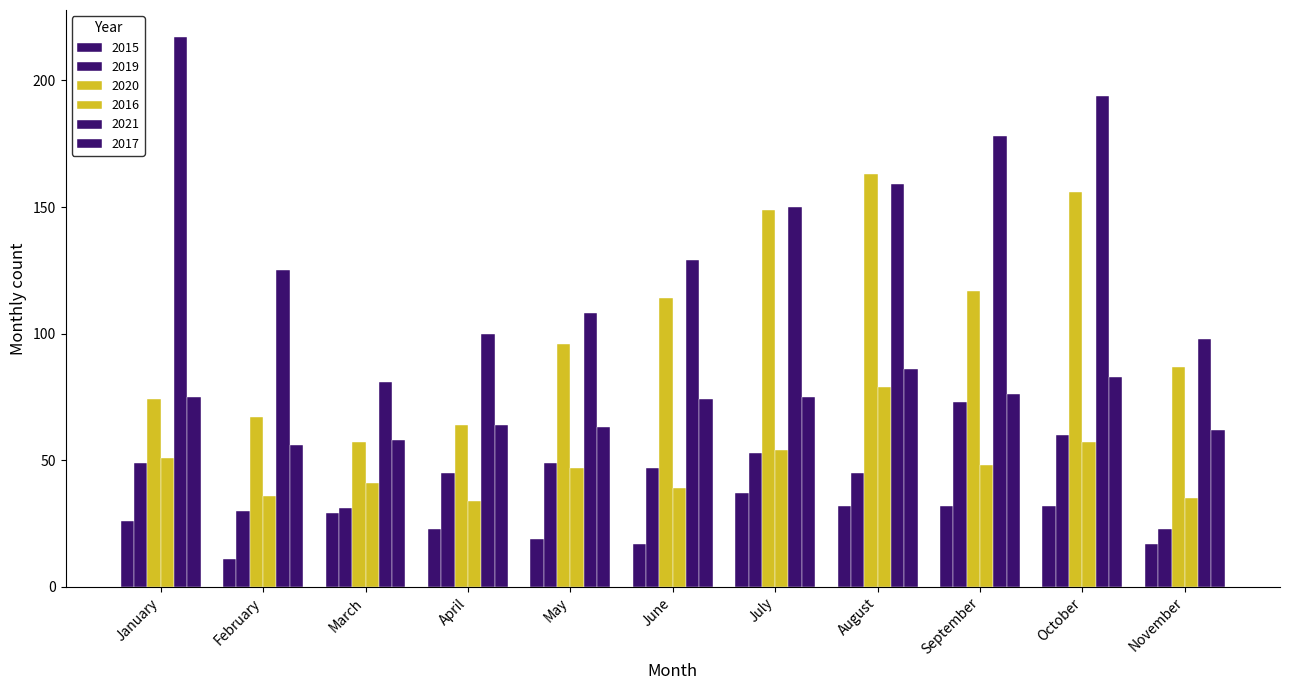

Reading left to right, list all the values displayed in this chart.

2015: January=26	February=11	March=29	April=23	May=19	June=17	July=37	August=32	September=32	October=32	November=17
2019: January=49	February=30	March=31	April=45	May=49	June=47	July=53	August=45	September=73	October=60	November=23
2020: January=74	February=67	March=57	April=64	May=96	June=114	July=149	August=163	September=117	October=156	November=87
2016: January=51	February=36	March=41	April=34	May=47	June=39	July=54	August=79	September=48	October=57	November=35
2021: January=217	February=125	March=81	April=100	May=108	June=129	July=150	August=159	September=178	October=194	November=98
2017: January=75	February=56	March=58	April=64	May=63	June=74	July=75	August=86	September=76	October=83	November=62